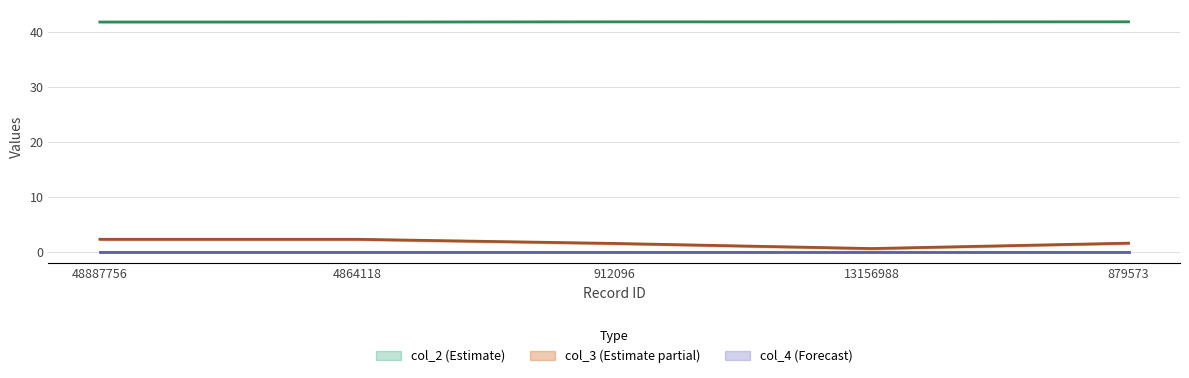

At how many categories does at least one series exceed 30?

5